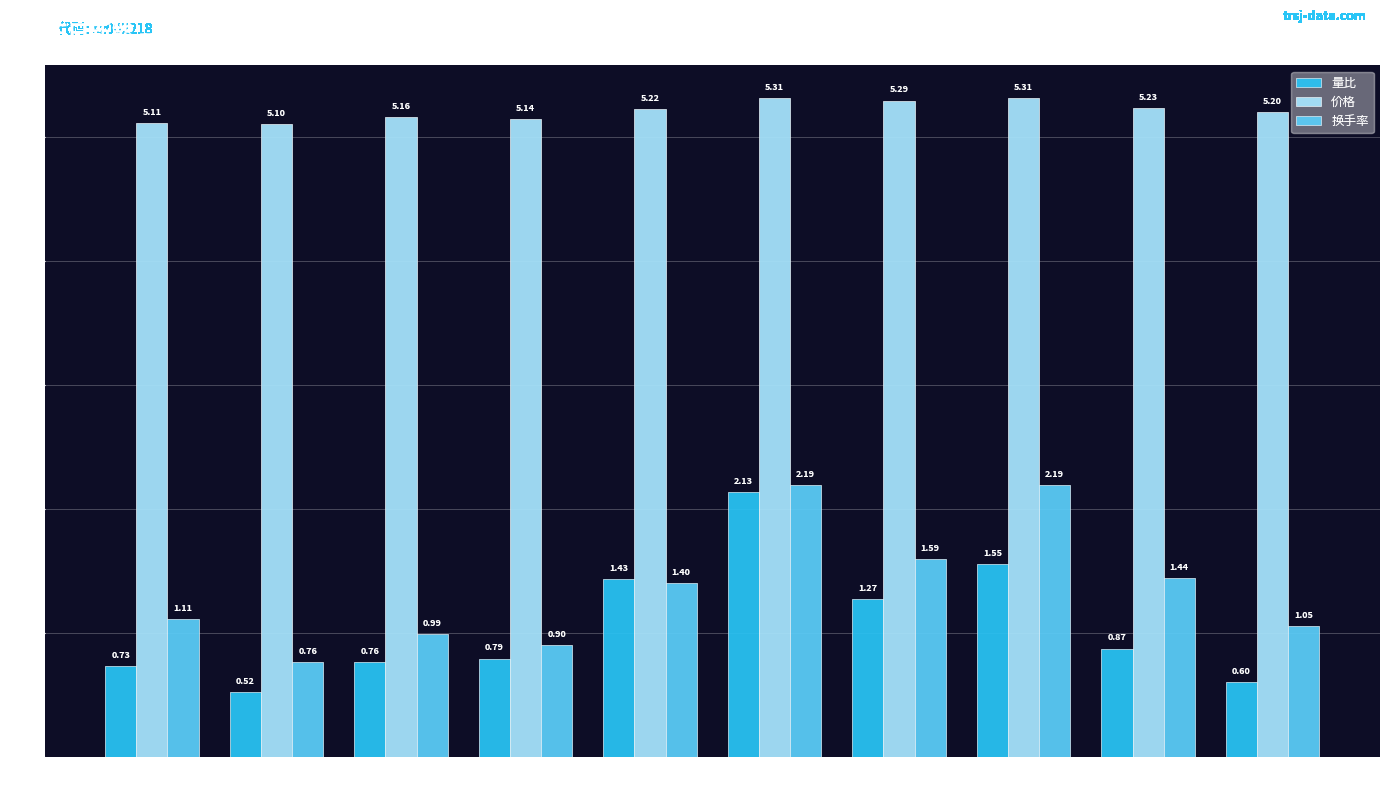

List the series in order of their peak value, highest first.

价格, 换手率, 量比